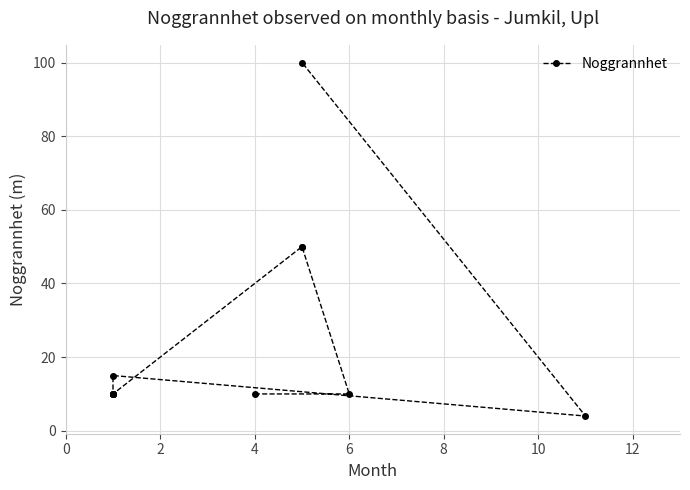

How many data points are less than 10?

1